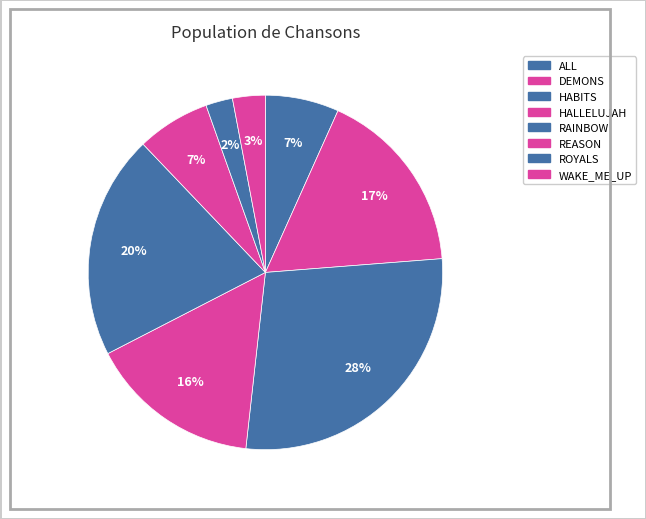

What percentage is the HALLELUJAH slice, to the nearest percent?

16%